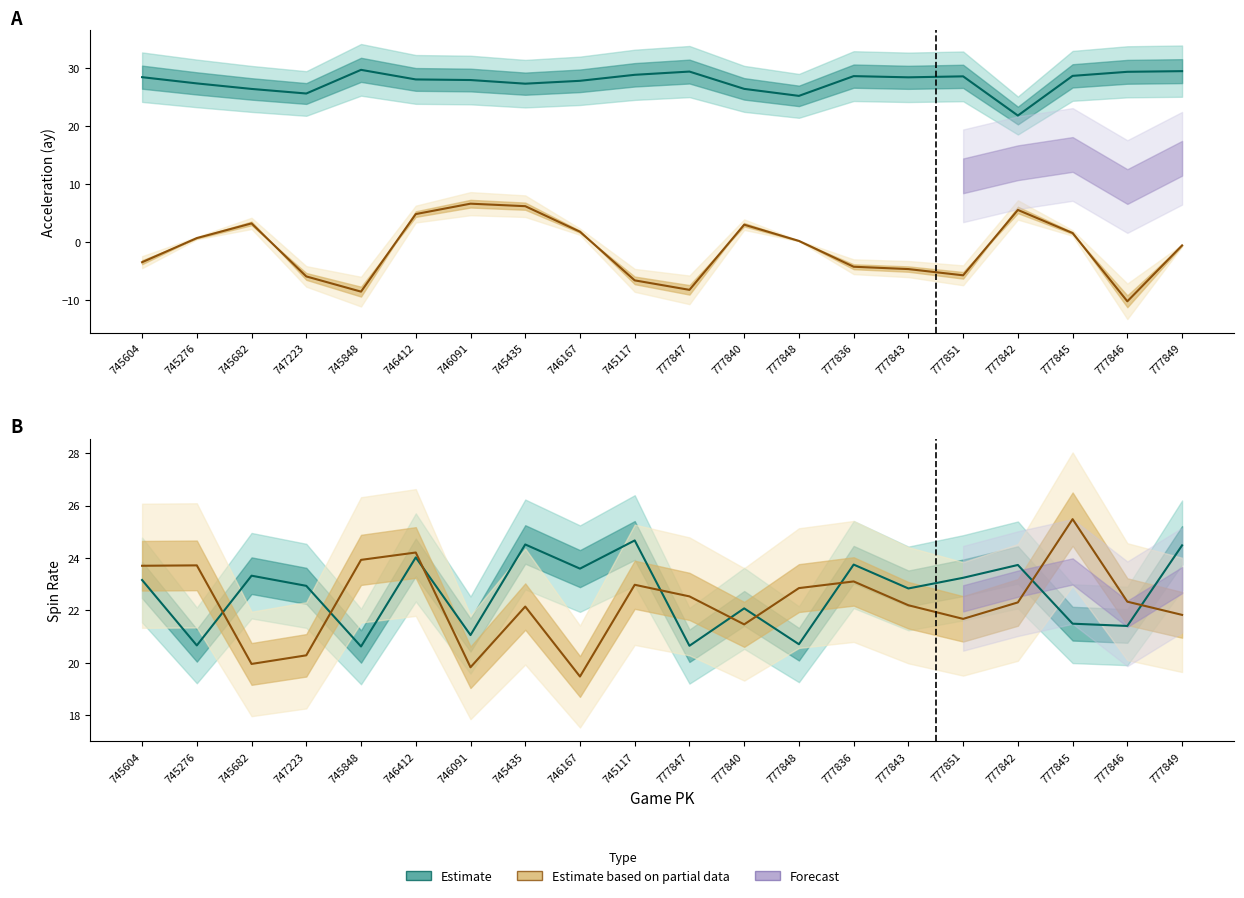

Reading left to right, transcribe all the data shown in this chart.

ay_top (Estimate): 745604=28.5	745276=27.4	745682=26.4	747223=25.7	745848=29.7	746412=28.1	746091=28.0	745435=27.4	746167=27.8	745117=28.9	777847=29.4	777840=26.5	777848=25.2	777836=28.7	777843=28.5	777851=28.6	777842=21.9	777845=28.7	777846=29.4	777849=29.5
ay_bot (Partial): 745604=-3.5	745276=0.7	745682=3.2	747223=-5.9	745848=-8.5	746412=4.8	746091=6.6	745435=6.2	746167=1.8	745117=-6.6	777847=-8.2	777840=3.0	777848=0.2	777836=-4.2	777843=-4.6	777851=-5.7	777842=5.6	777845=1.6	777846=-10.2	777849=-0.6
spin_rate_top (Estimate): 745604=23.2	745276=20.7	745682=23.3	747223=22.9	745848=20.6	746412=24.0	746091=21.1	745435=24.5	746167=23.6	745117=24.7	777847=20.6	777840=22.1	777848=20.7	777836=23.7	777843=22.8	777851=23.2	777842=23.7	777845=21.5	777846=21.4	777849=24.5
spin_rate_bot (Partial): 745604=23.7	745276=23.7	745682=20.0	747223=20.3	745848=23.9	746412=24.2	746091=19.8	745435=22.1	746167=19.5	745117=23.0	777847=22.5	777840=21.5	777848=22.9	777836=23.1	777843=22.2	777851=21.7	777842=22.3	777845=25.5	777846=22.3	777849=21.8